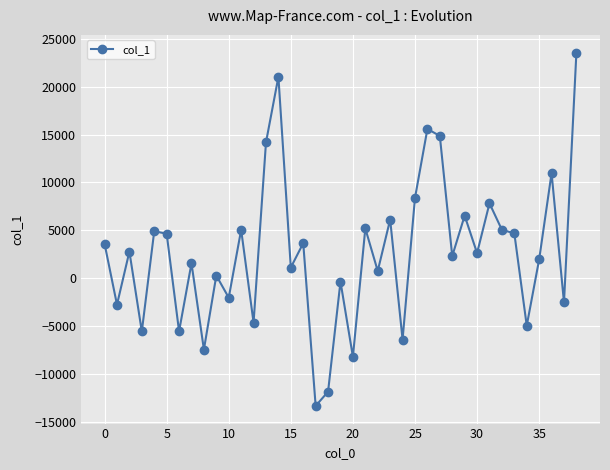

True or false: there are more than 0 points higher than both neighbors.

True